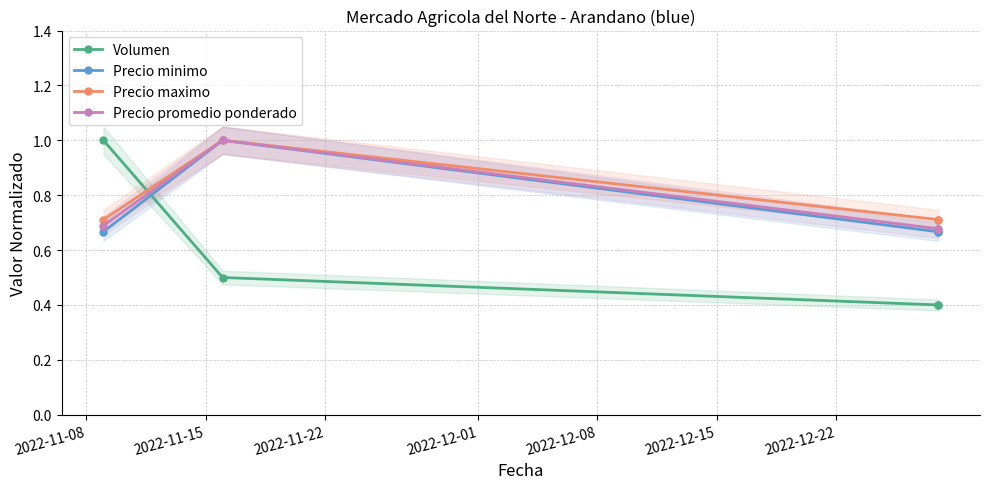

The Precio minimo series shows 1.1 at 2022-12-01. True or false?

False